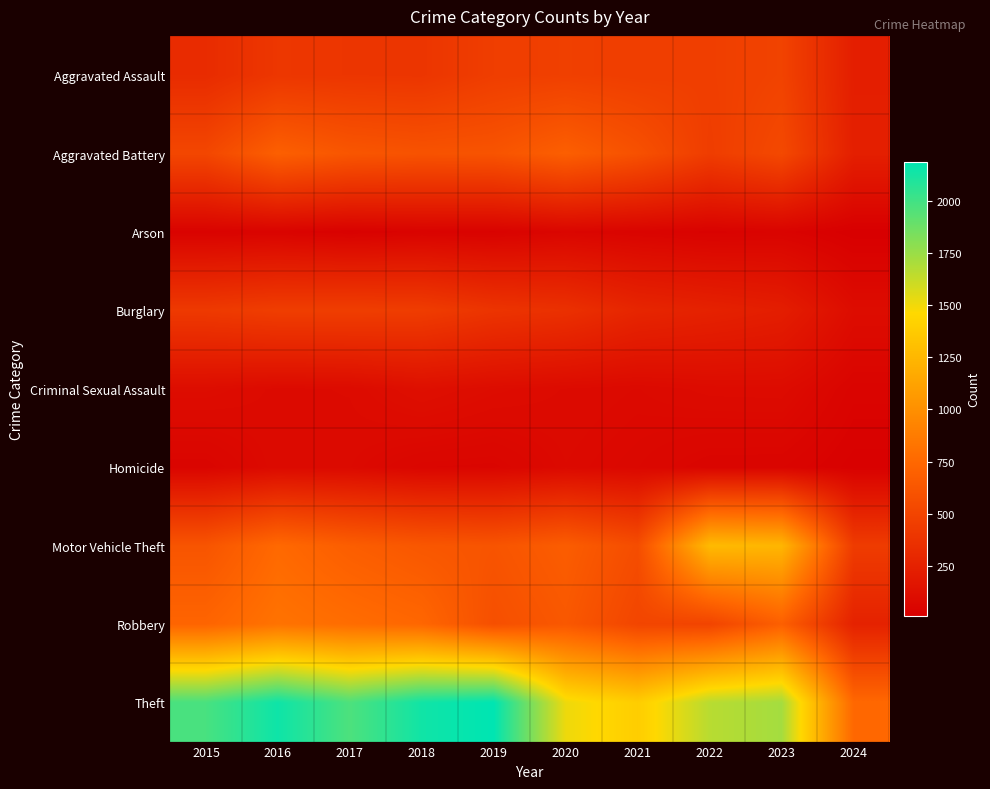

Reading right to left, transcribe all the data shown in this chart.

Aggravated Assault: 2024=229	2023=488	2022=458	2021=452	2020=466	2019=452	2018=392	2017=396	2016=402	2015=323
Aggravated Battery: 2024=235	2023=530	2022=446	2021=587	2020=686	2019=608	2018=600	2017=623	2016=691	2015=515
Arson: 2024=9	2023=39	2022=31	2021=43	2020=55	2019=32	2018=37	2017=23	2016=40	2015=35
Burglary: 2024=102	2023=224	2022=253	2021=280	2020=357	2019=383	2018=443	2017=453	2016=451	2015=421
Criminal Sexual Assault: 2024=43	2023=96	2022=94	2021=81	2020=89	2019=102	2018=123	2017=91	2016=87	2015=105
Homicide: 2024=21	2023=48	2022=49	2021=69	2020=81	2019=53	2018=56	2017=82	2016=87	2015=50
Motor Vehicle Theft: 2024=438	2023=1245	2022=1272	2021=560	2020=673	2019=611	2018=631	2017=680	2016=756	2015=614
Robbery: 2024=255	2023=690	2022=495	2021=506	2020=637	2019=577	2018=741	2017=780	2016=819	2015=726
Theft: 2024=749	2023=1720	2022=1664	2021=1392	2020=1512	2019=2190	2018=2140	2017=1968	2016=2148	2015=1981